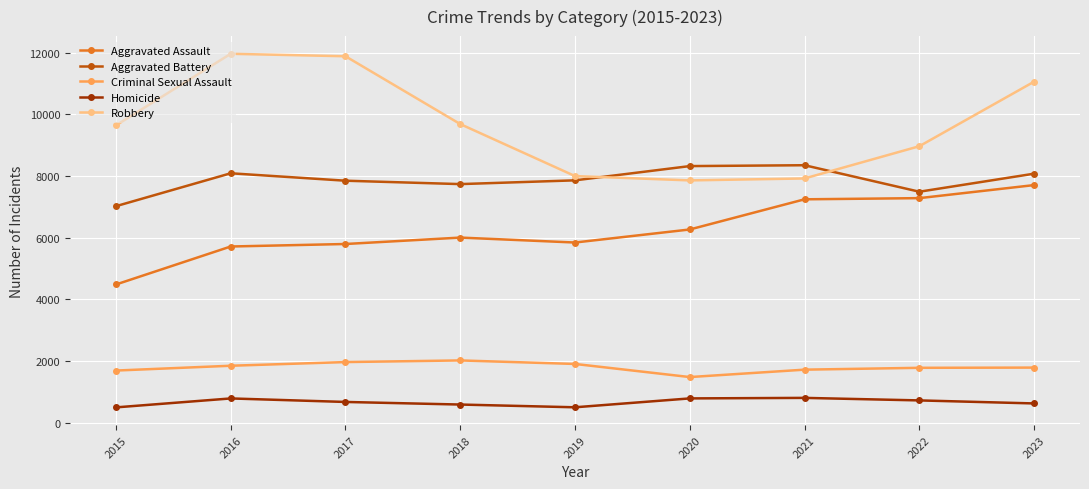

What is the average value of the Robbery series?

9661